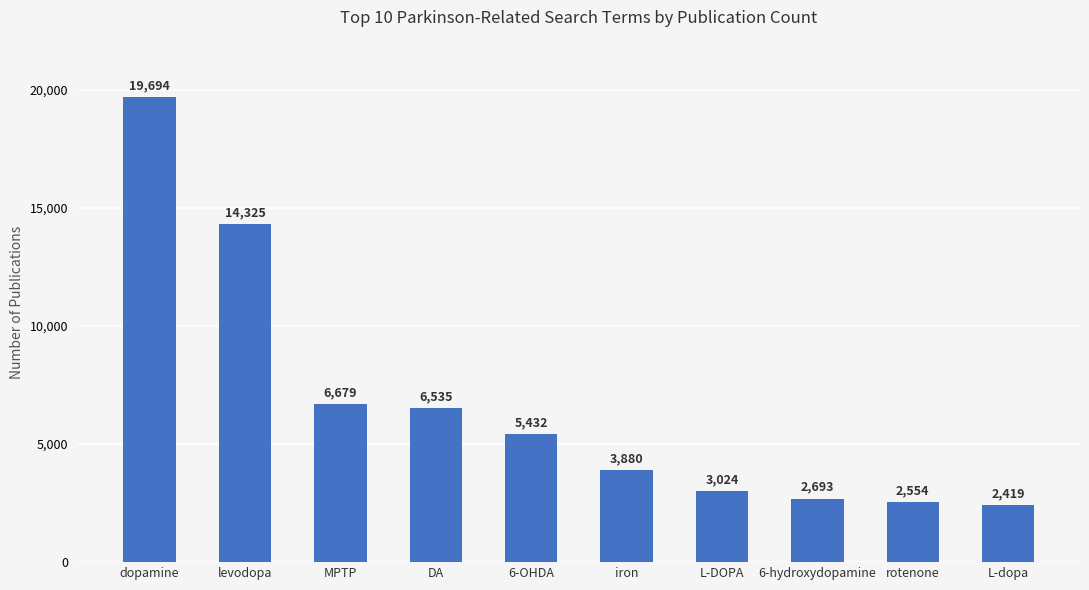

What is the difference between the second highest and second lowest values?

11771